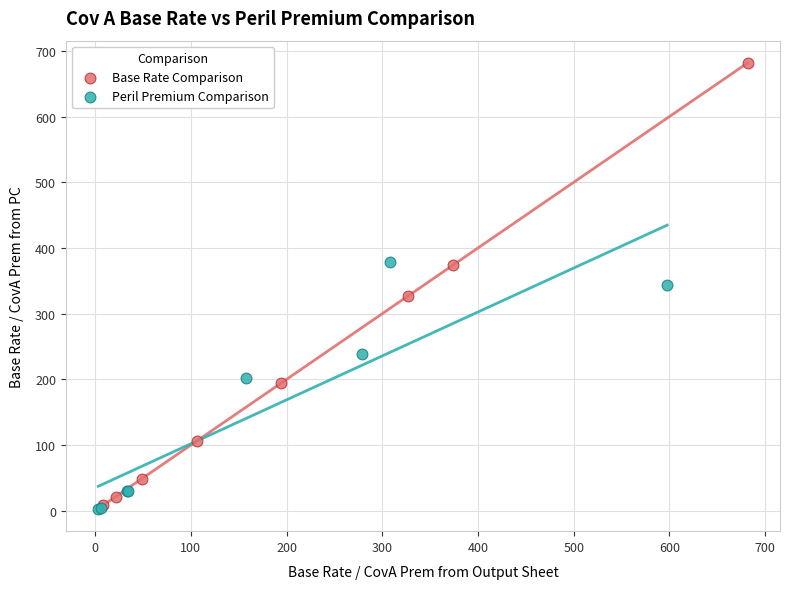

What are all the series names shown in the legend?

Base Rate Comparison, Peril Premium Comparison